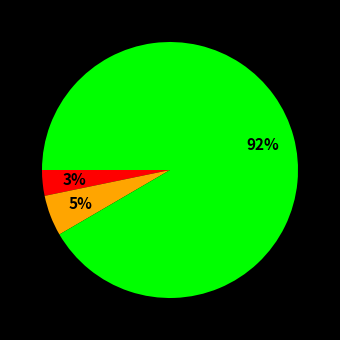

Is there any slice that represents more than half of the pie?

Yes